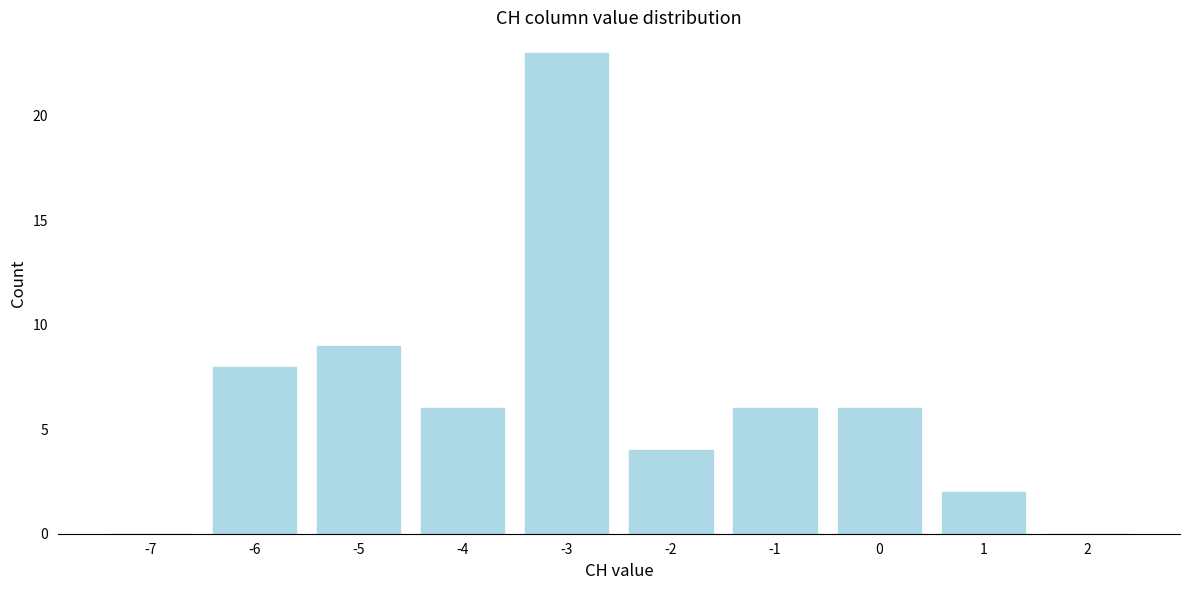

Reading left to right, extract all data points from this chart.

-7=0	-6=8	-5=9	-4=6	-3=23	-2=4	-1=6	0=6	1=2	2=0